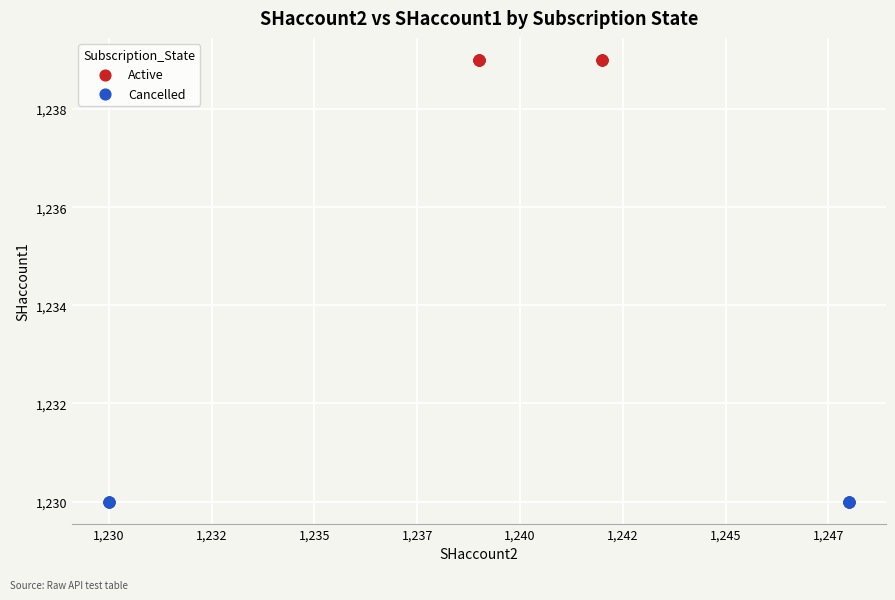

Which series contains the lowest Y value?

Cancelled